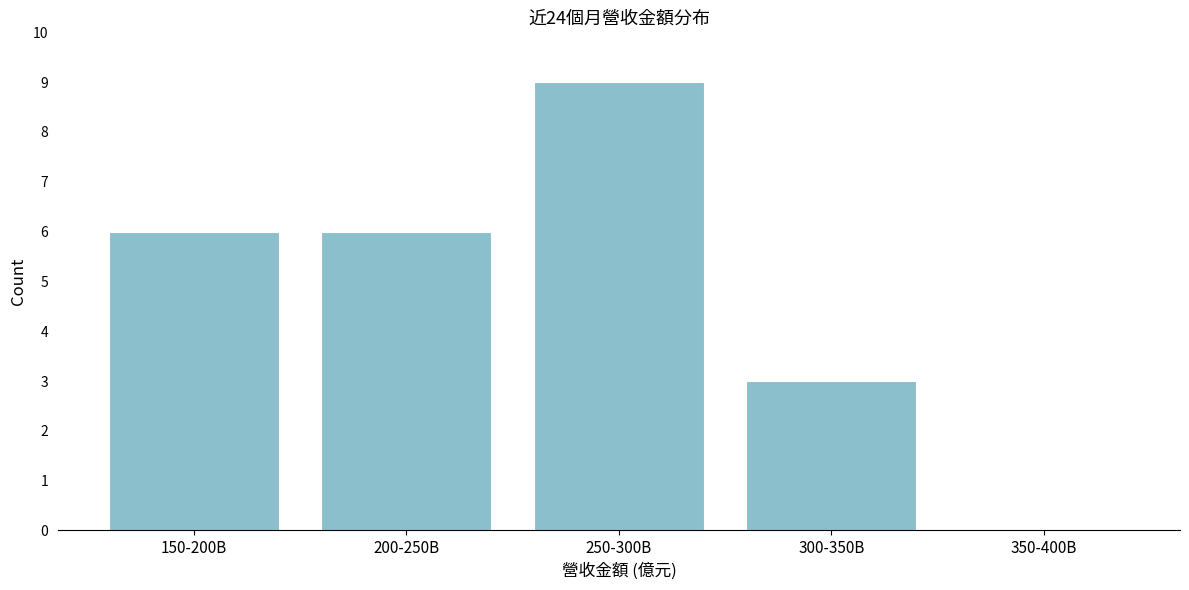

Reading left to right, list all the values displayed in this chart.

150-200B=6	200-250B=6	250-300B=9	300-350B=3	350-400B=0